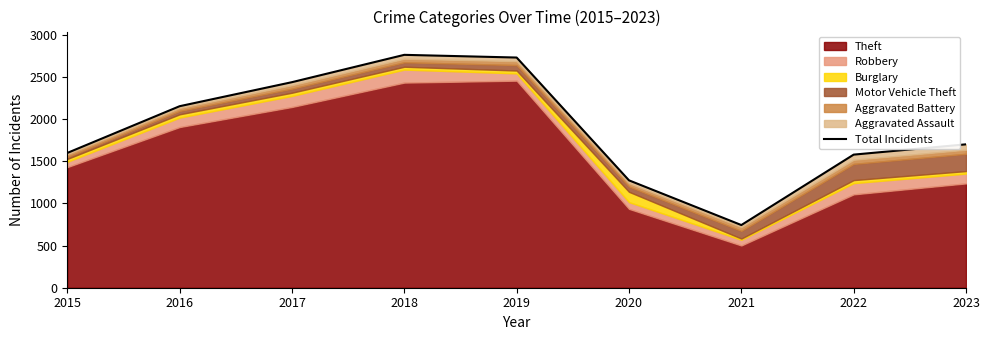

Reading left to right, list all the values displayed in this chart.

2015=1598	2016=2152	2017=2437	2018=2761	2019=2729	2020=1273	2021=743	2022=1578	2023=1700